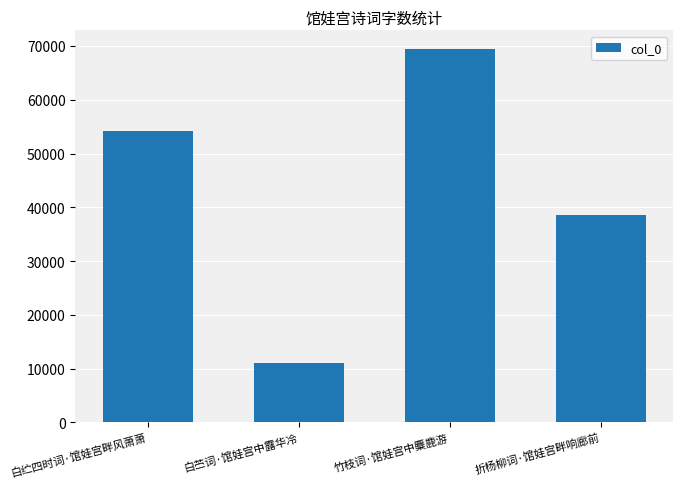

Count the number of categories in the chart.

4